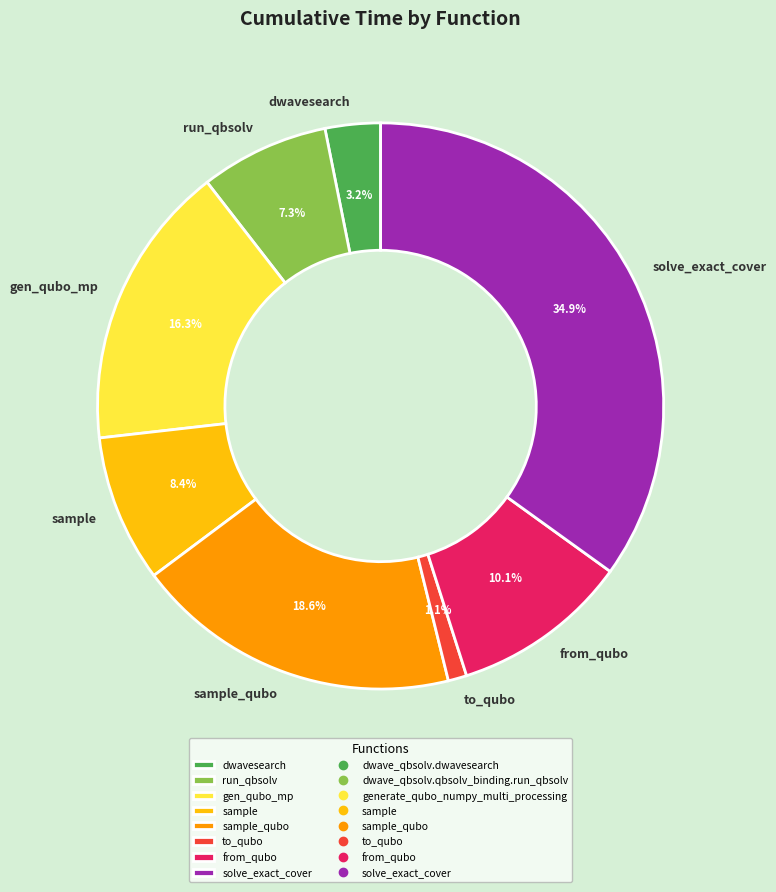

What percentage is NOT represented by to_qubo?

98.9%